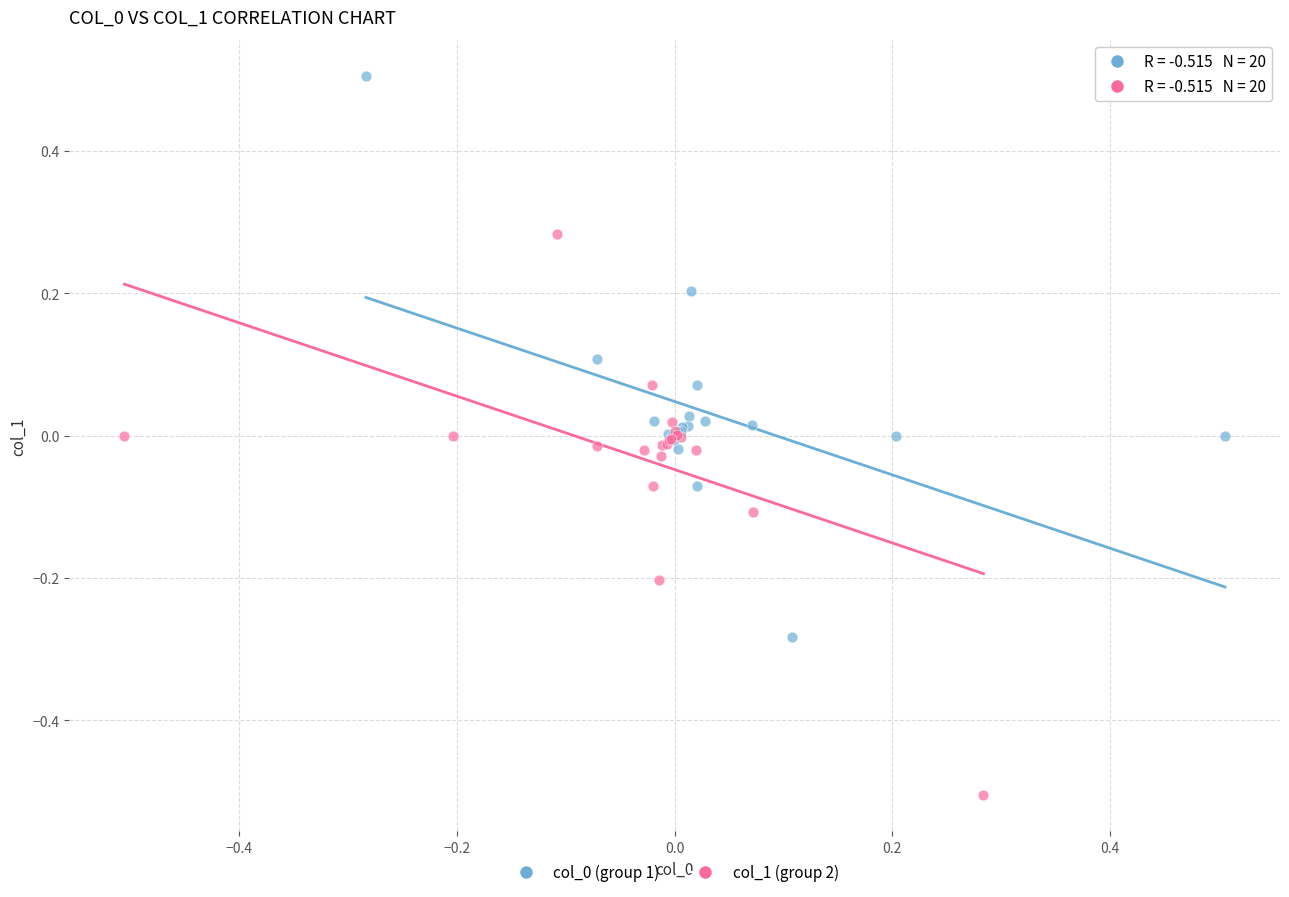

Which series reaches the minimum Y coordinate?

col_1 (group 2)